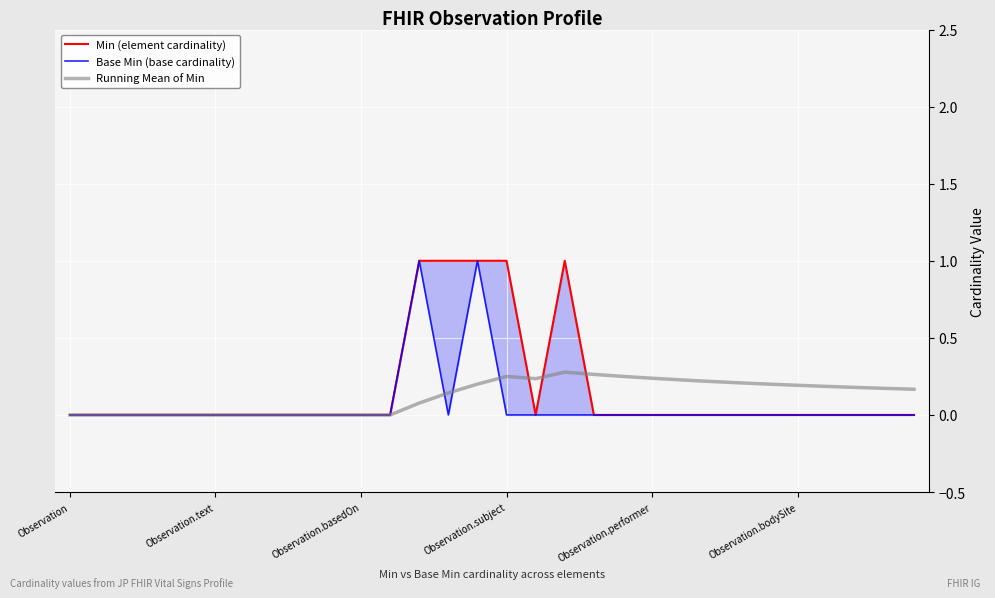

How many interior local peaks does the Base Min (base cardinality) series have?

2